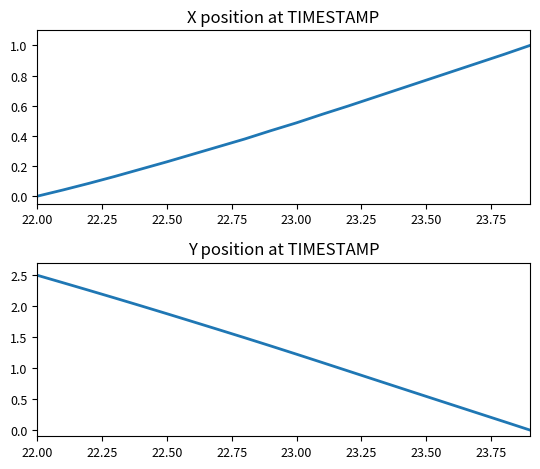

Is it true that X equals 0.3 at 16?

False